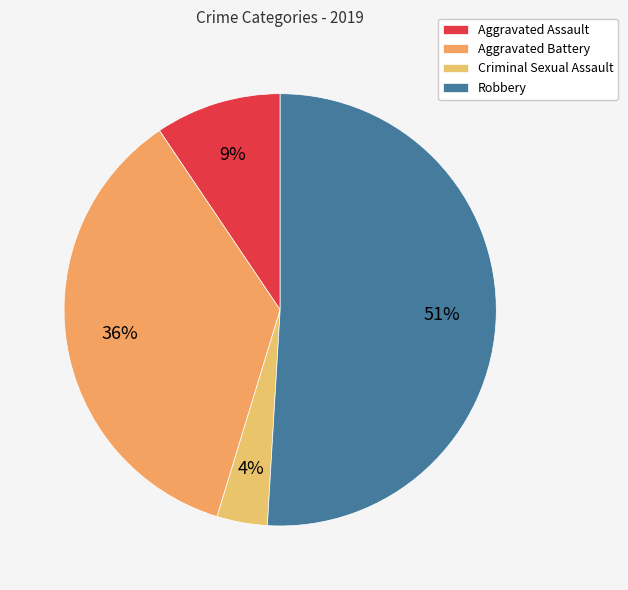

How many segments does this pie chart have?

4